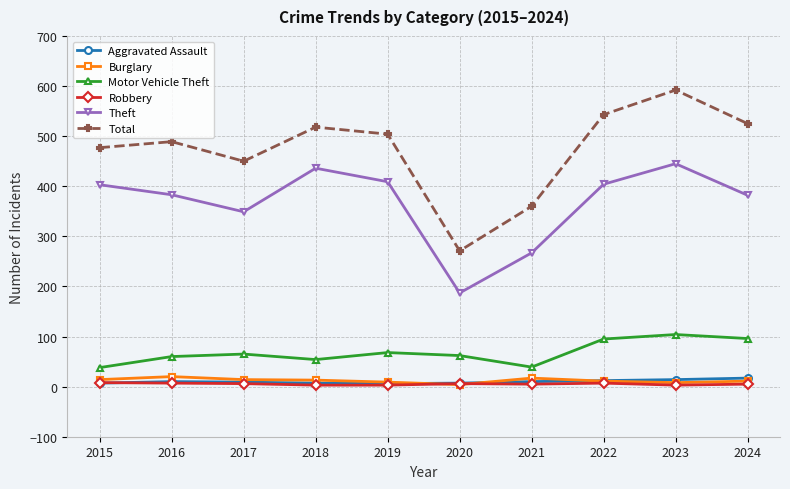

True or false: Robbery and Theft cross at least once.

False